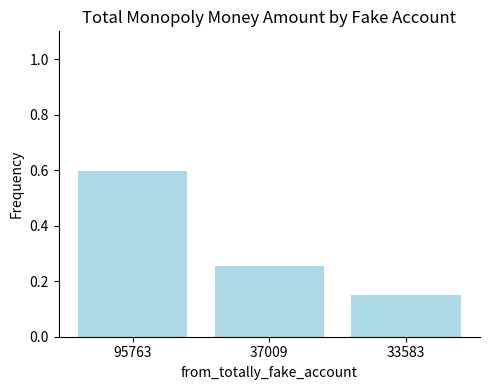

Which label corresponds to the smallest value in the chart?

33583